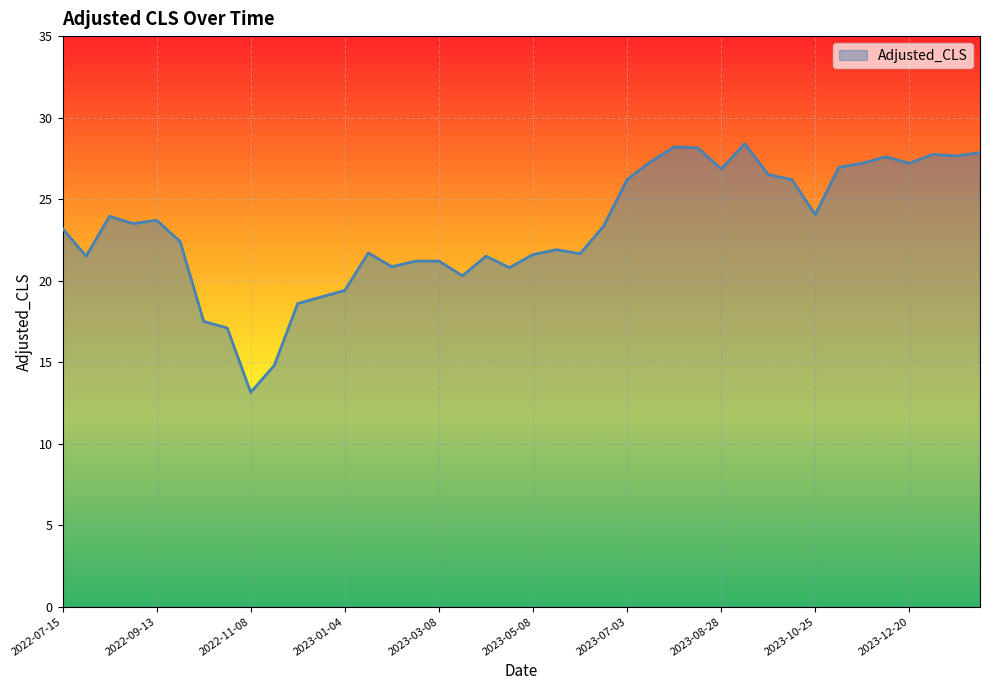

What is the minimum value shown in the chart?

13.2